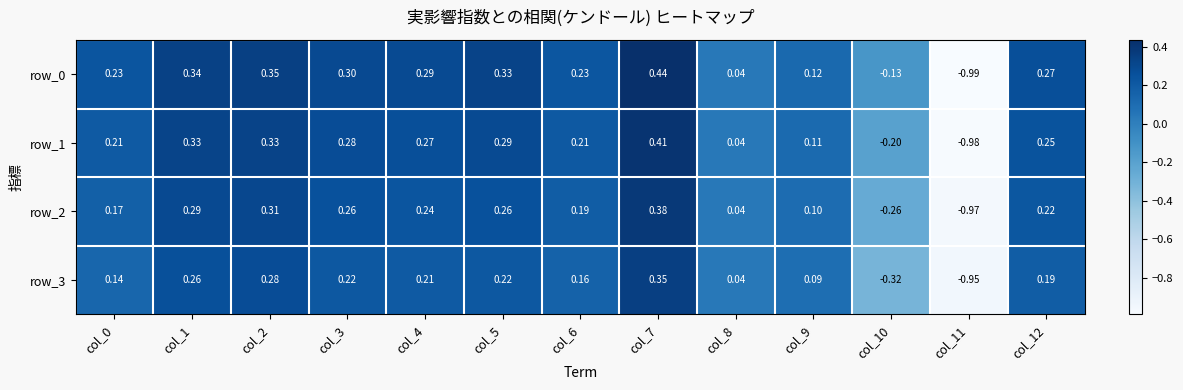

What is the sum of all row_2 values?

1.2